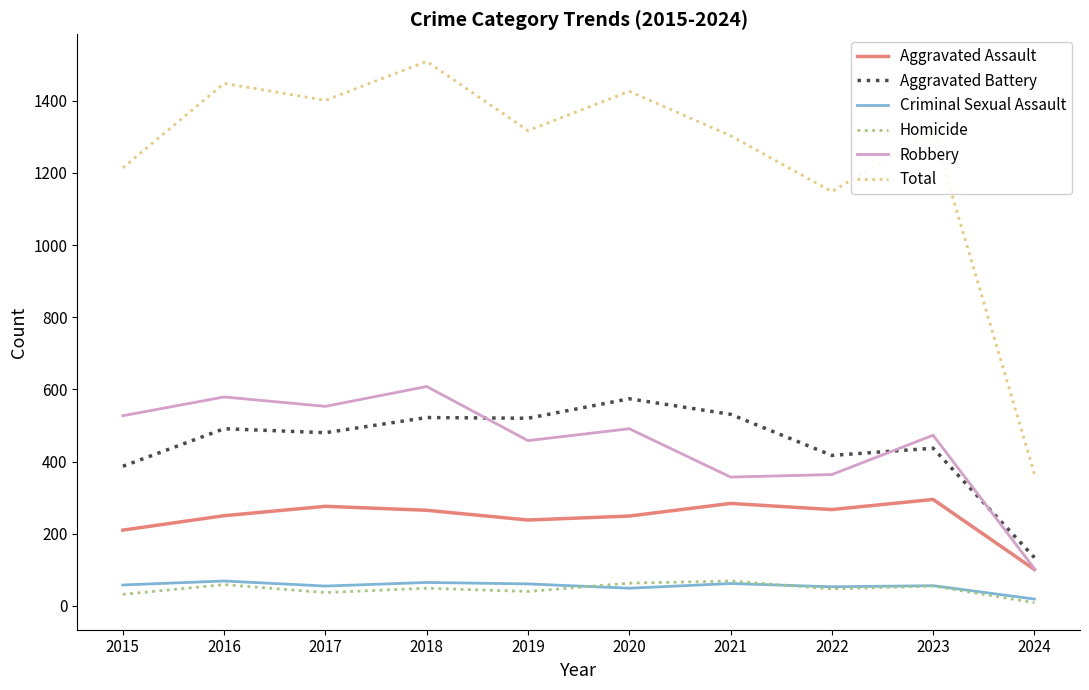

Between 2016 and 2018, which series saw the biggest shift?

Total